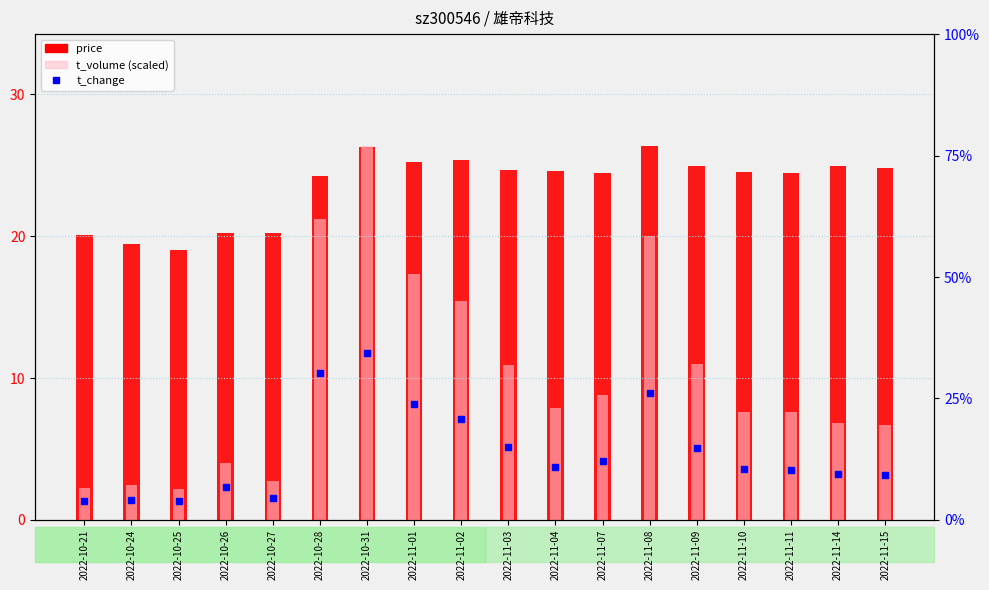

Which series has the largest total across all categories?

price